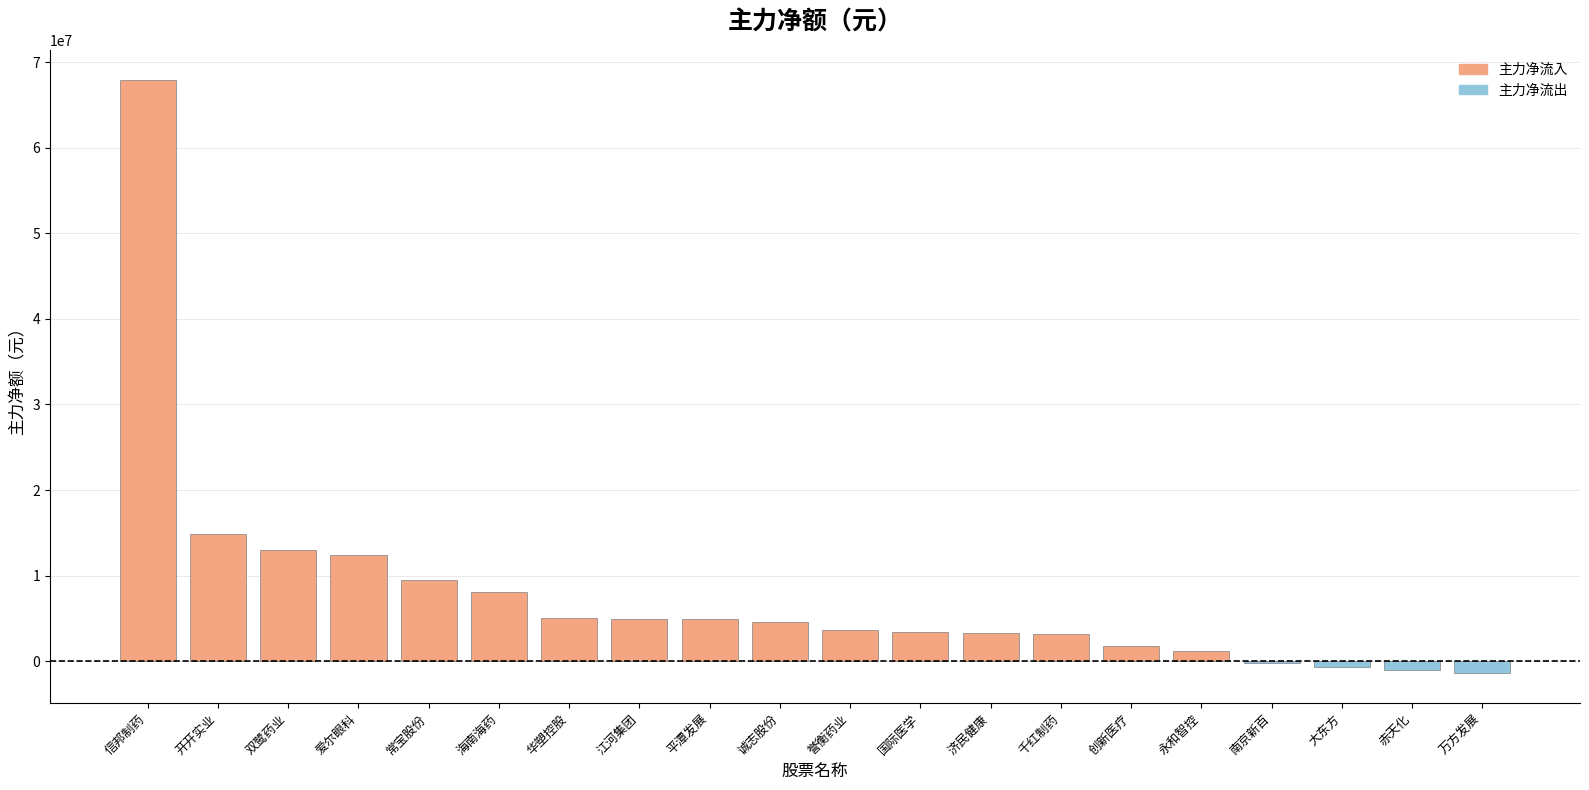

At which label is 主力净流出 closest to -719737?

大东方